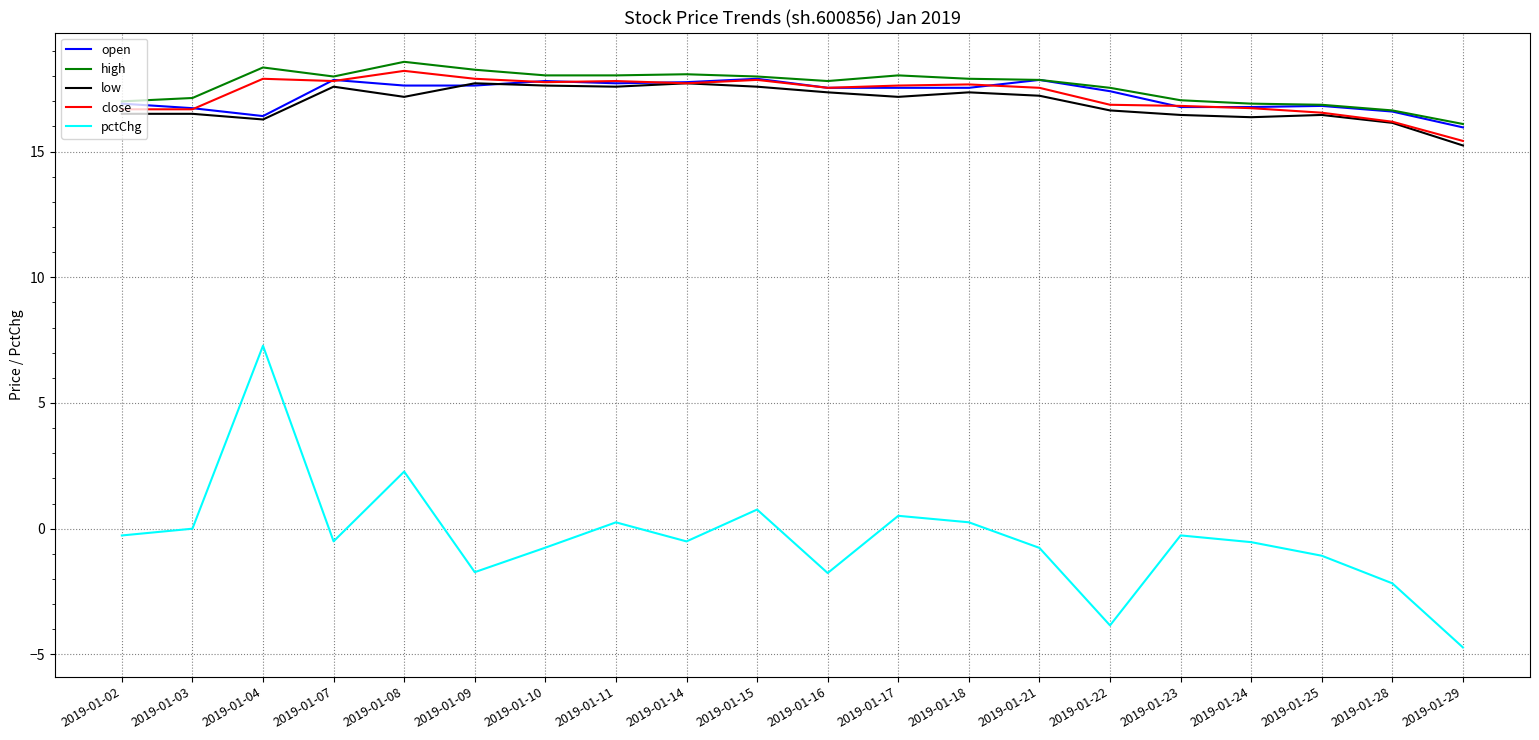

Does the chart have visible grid lines?

Yes